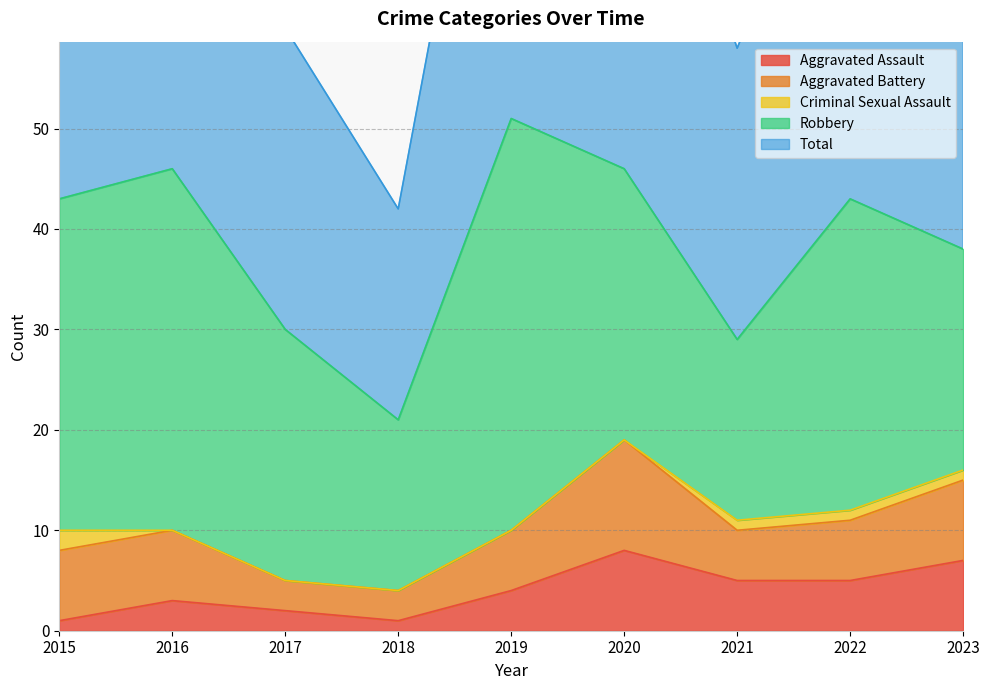

What is the value of the Total point at the 7th from the left?

29